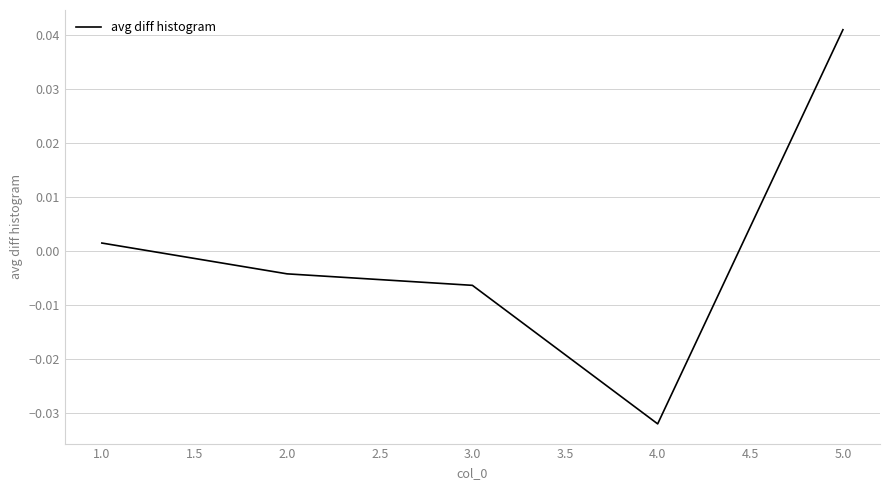

Between 3.0 and 4.0, which is larger?

3.0